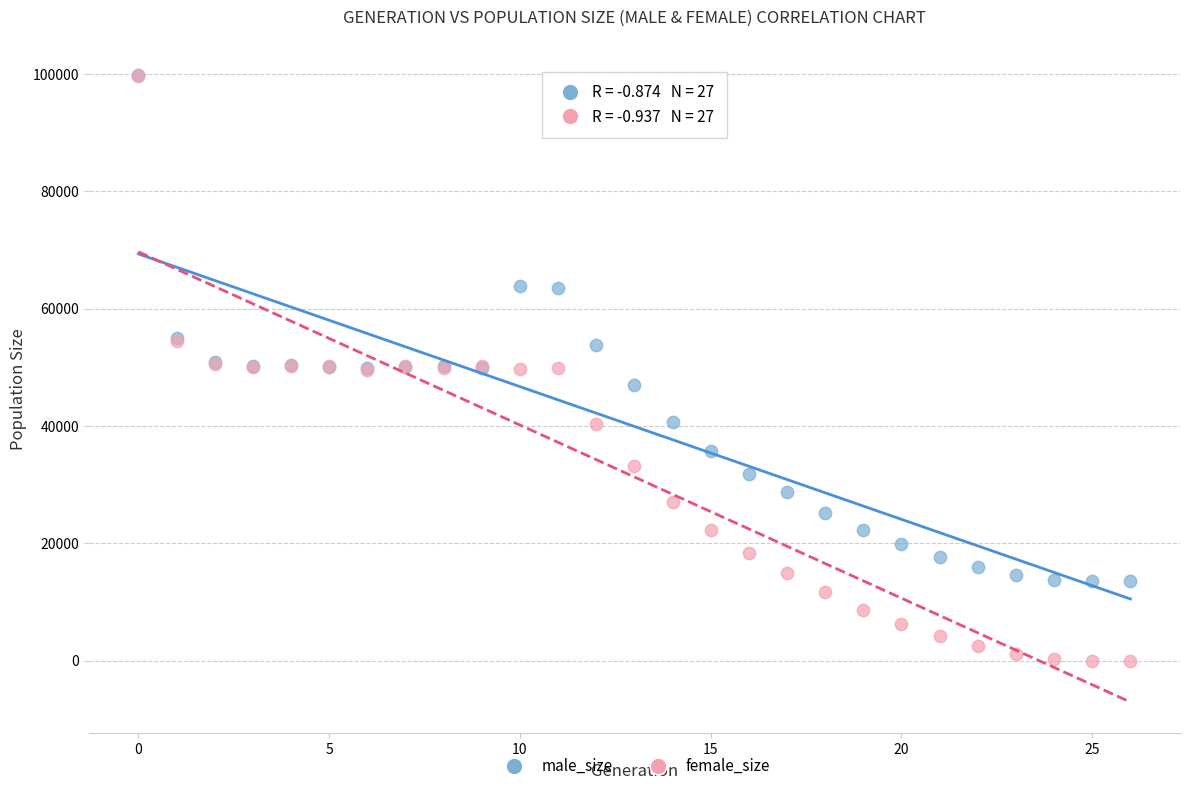

What are all the series names shown in the legend?

male_size, female_size